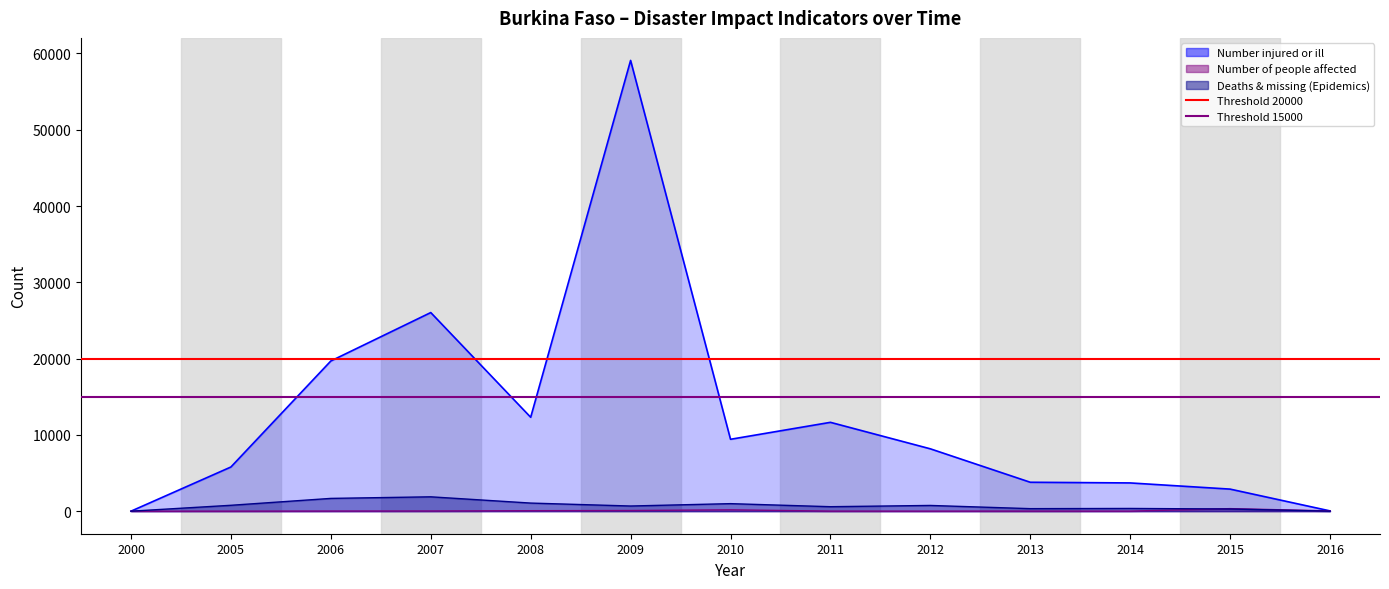

True or false: Threshold 15000 has a value of 15000 at 2005.

True